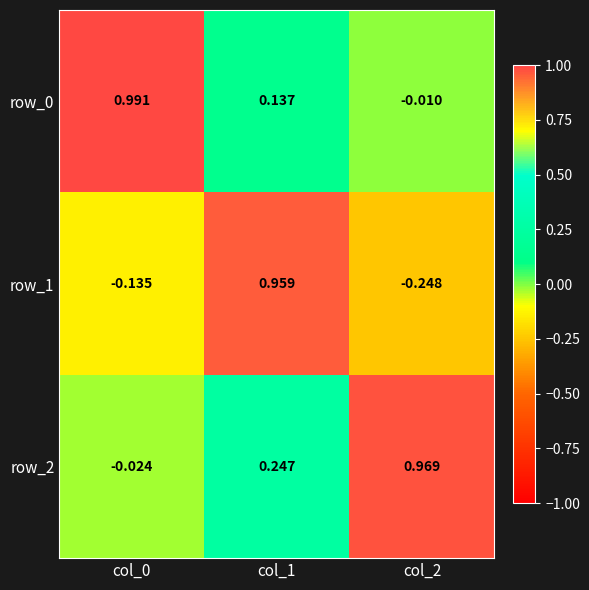

Is the value of row_2 at col_1 greater than the value of row_0 at col_0?

No